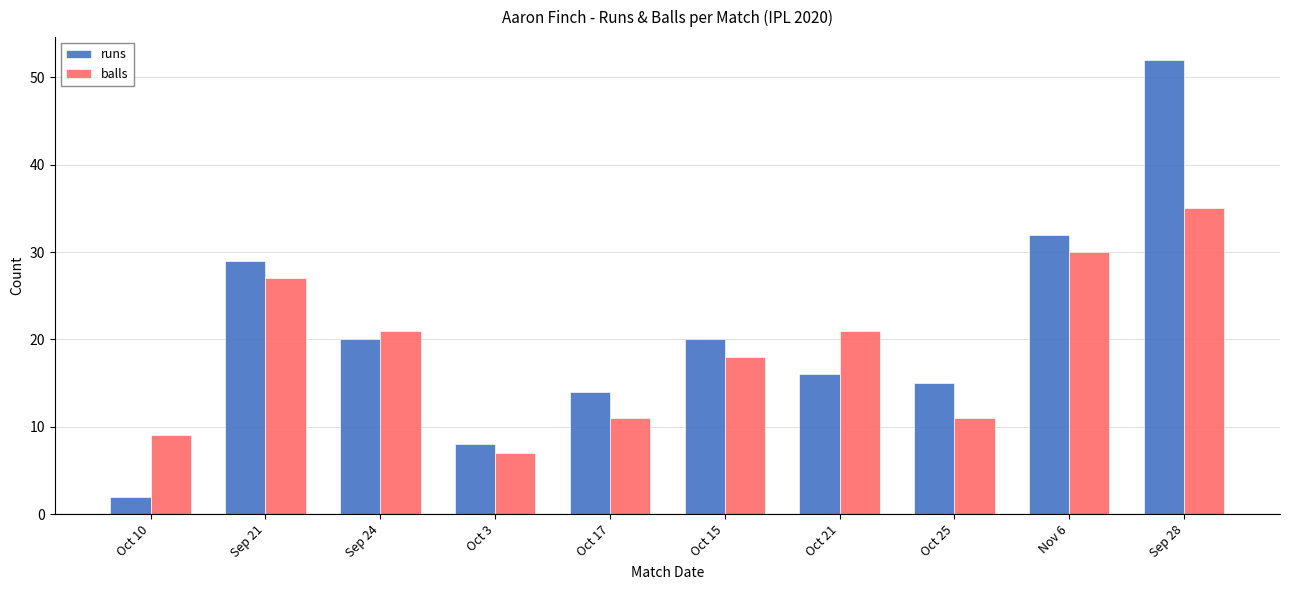

Rank the series by their average value, from highest to lowest.

runs, balls